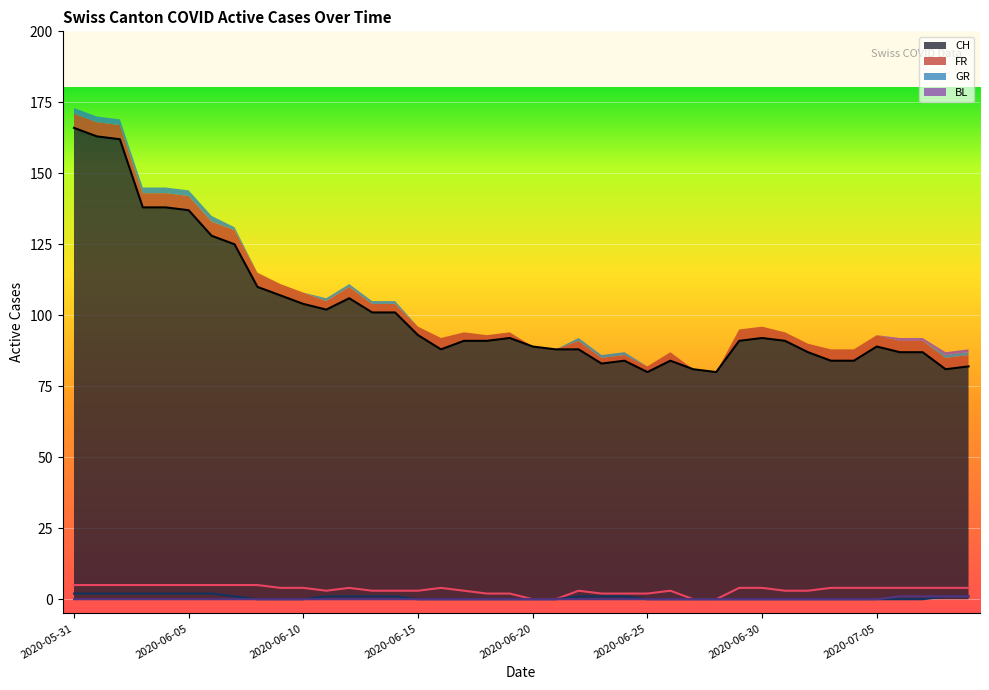

List the series in order of their peak value, lowest first.

BL, GR, FR, CH